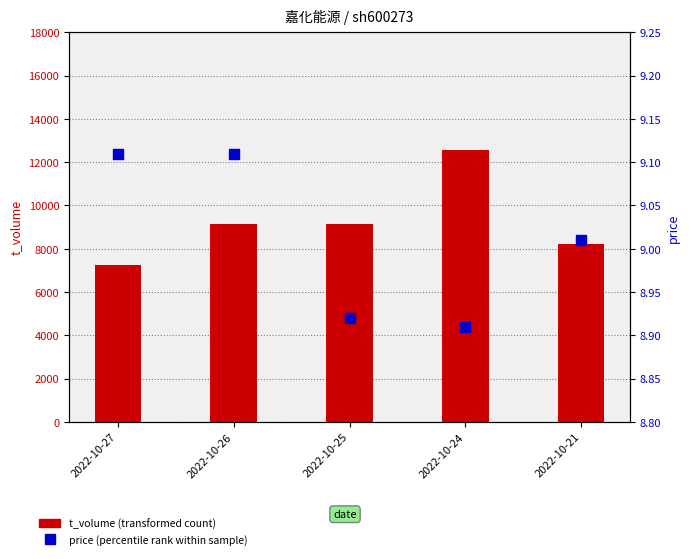

What is the difference between the maximum and second lowest values in the price series?

0.2